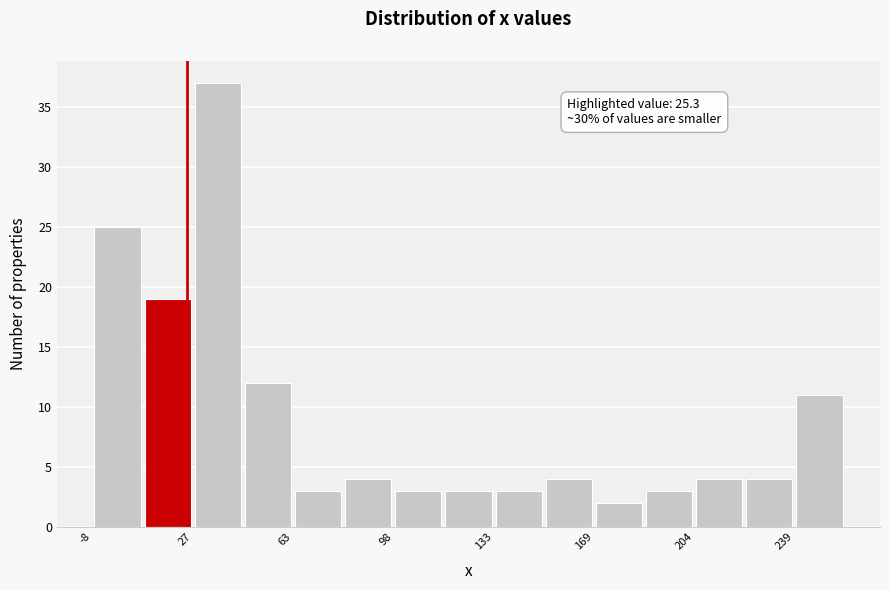

Around what value on the x-axis is the tallest bar? Give the approximate position of its centre, as read against the axis.

35